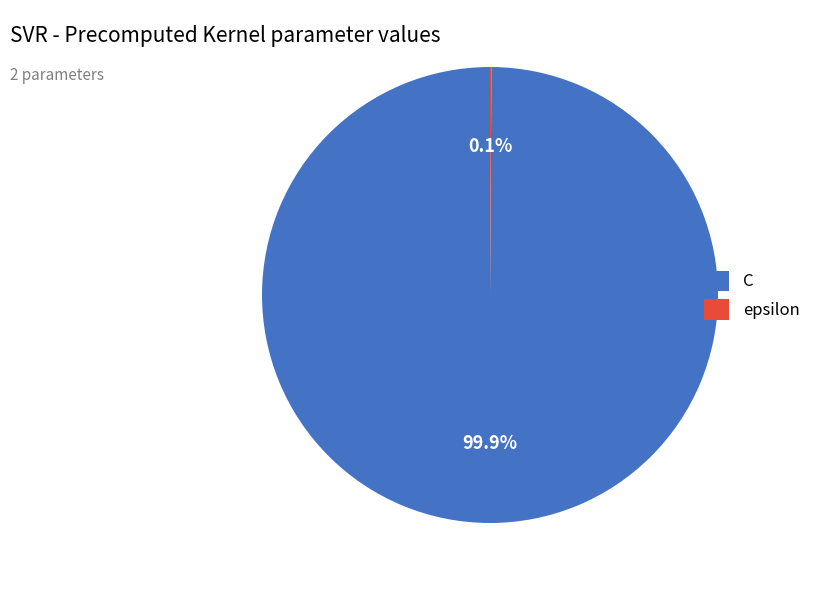

Which category accounts for the majority?

C